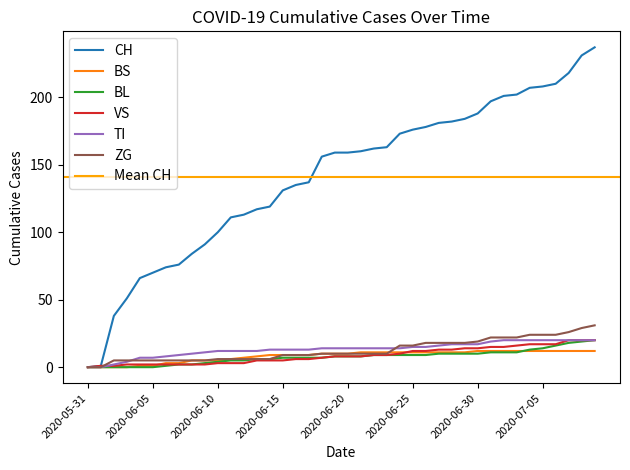

Rank the categories by ZG value from lowest to highest.

2020-05-31, 2020-06-01, 2020-06-02, 2020-06-03, 2020-06-04, 2020-06-05, 2020-06-06, 2020-06-07, 2020-06-08, 2020-06-09, 2020-06-10, 2020-06-11, 2020-06-12, 2020-06-13, 2020-06-14, 2020-06-15, 2020-06-16, 2020-06-17, 2020-06-18, 2020-06-19, 2020-06-20, 2020-06-21, 2020-06-22, 2020-06-23, 2020-06-24, 2020-06-25, 2020-06-26, 2020-06-27, 2020-06-28, 2020-06-29, 2020-06-30, 2020-07-01, 2020-07-02, 2020-07-03, 2020-07-04, 2020-07-05, 2020-07-06, 2020-07-07, 2020-07-08, 2020-07-09